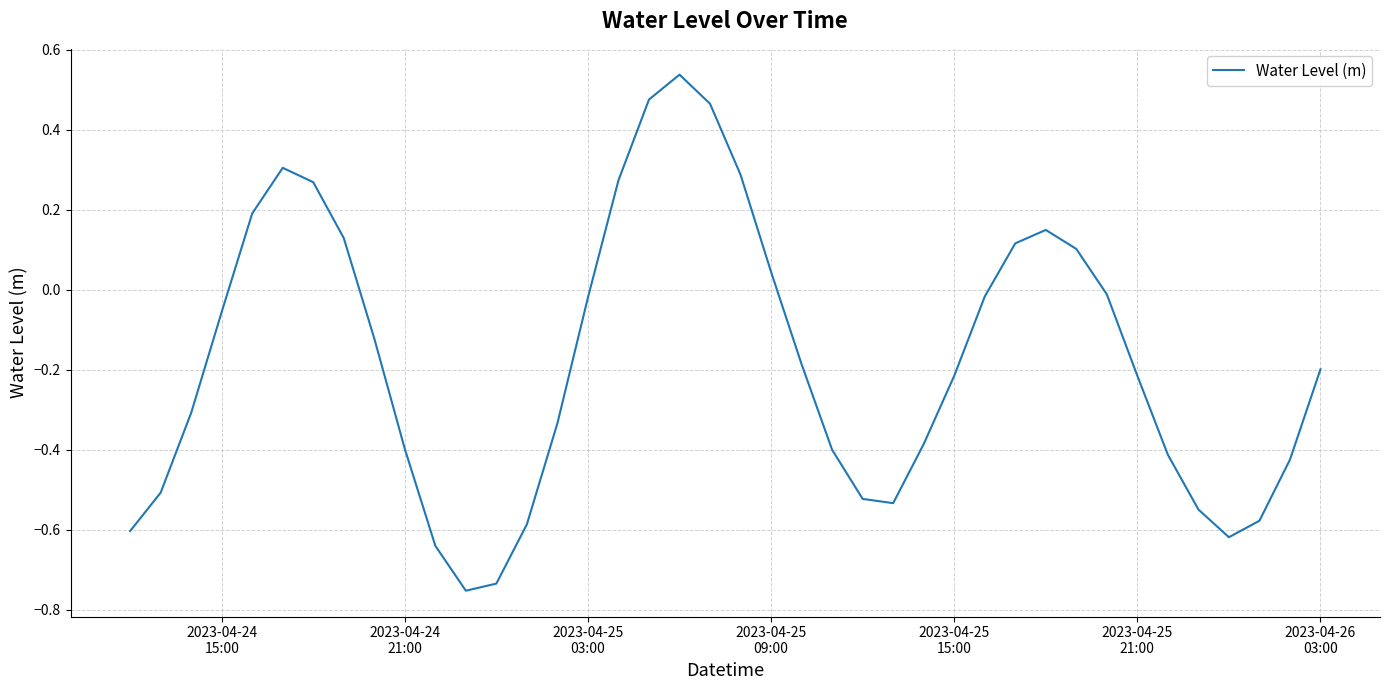

What is the difference between the maximum and minimum values?

1.3